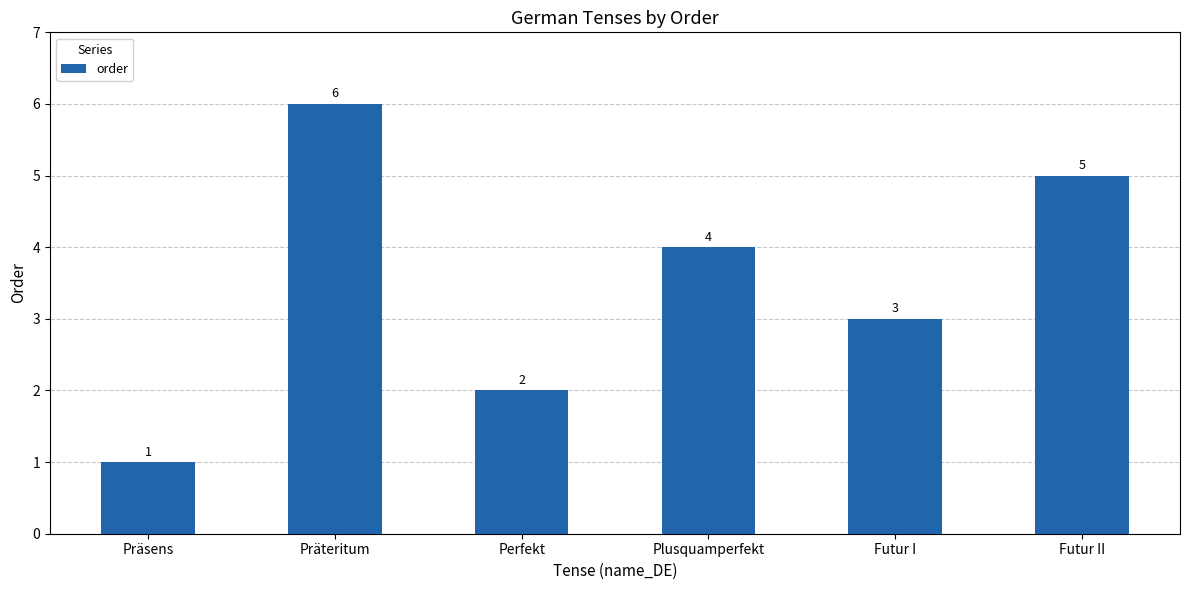

How many data points does each series have?

6